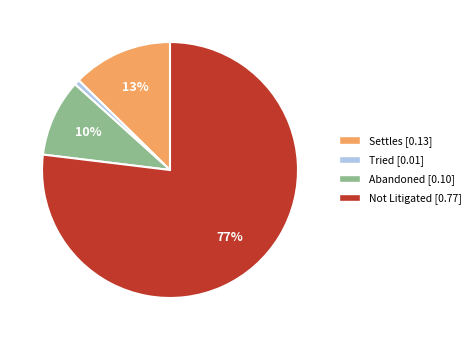

Which has a higher value, Abandoned or Settles?

Settles